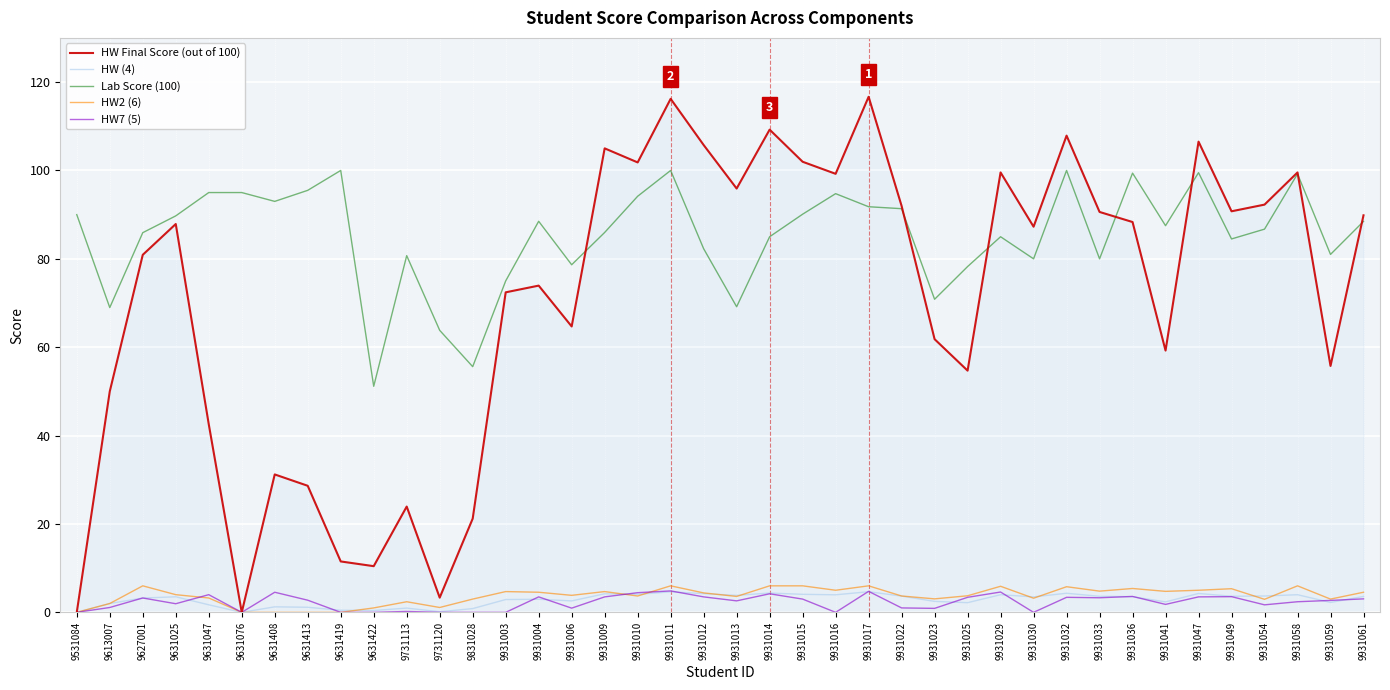

What are all the series names shown in the legend?

HW Final Score (out of 100), HW (4), Lab Score (100), HW2 (6), HW7 (5)